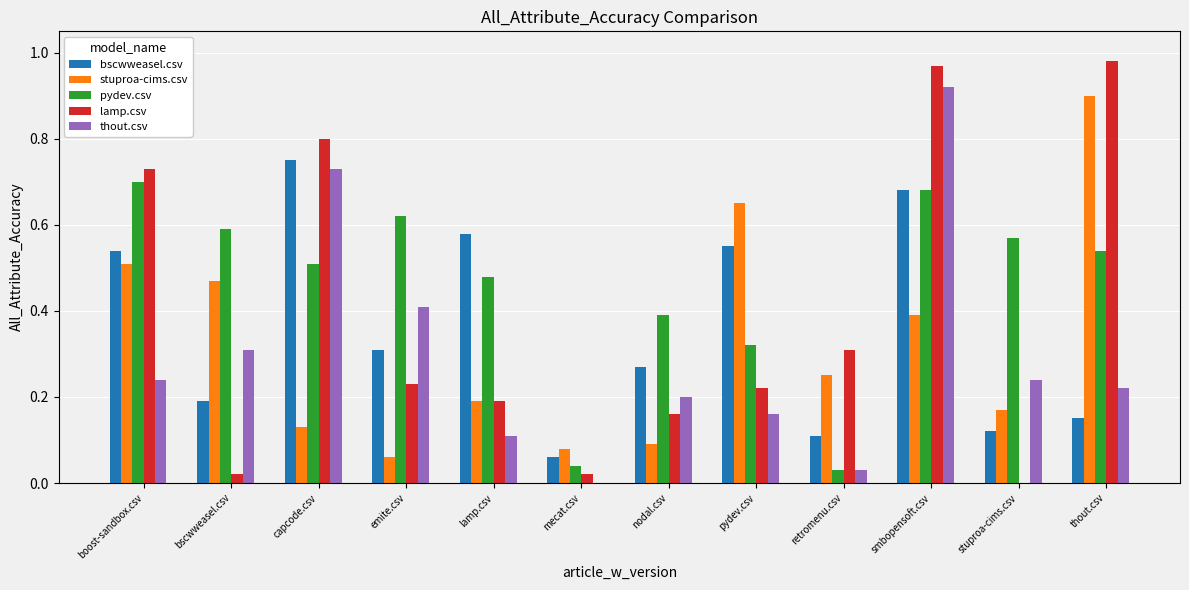

What is the sum of all bscwweasel.csv values?

4.3